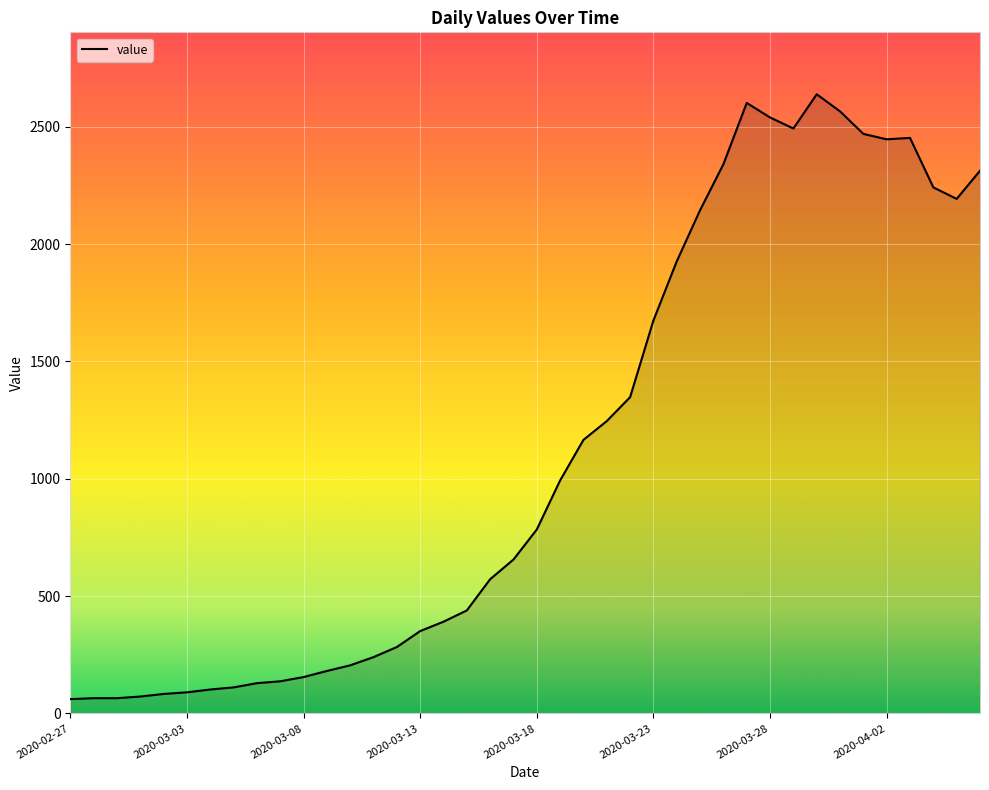

What is the maximum value shown in the chart?

2639